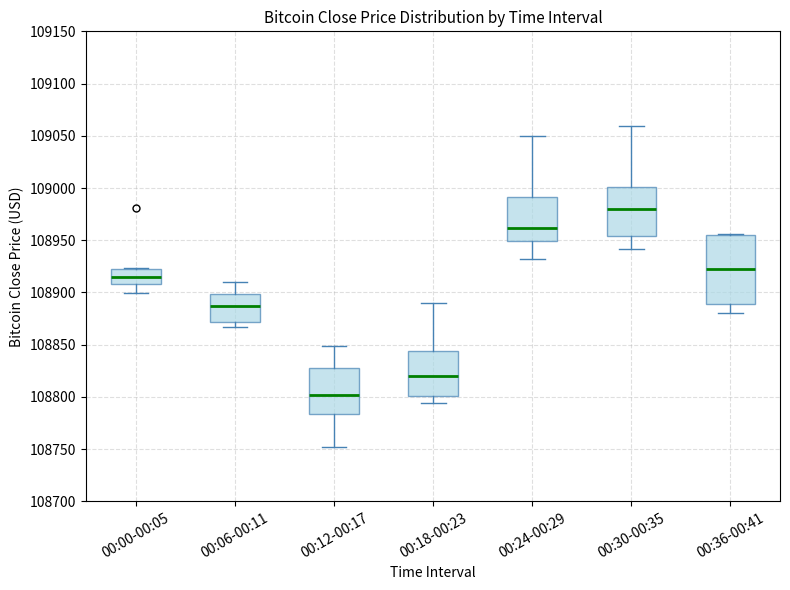

Which box has the highest median line?

00:30-00:35